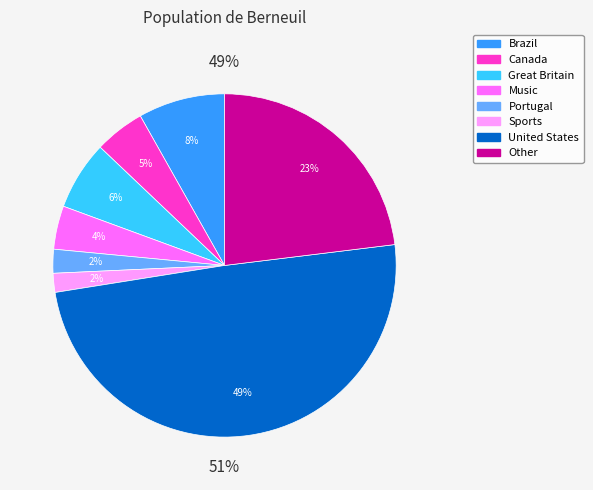

Is the sum of Portugal and Great Britain greater than half?

No